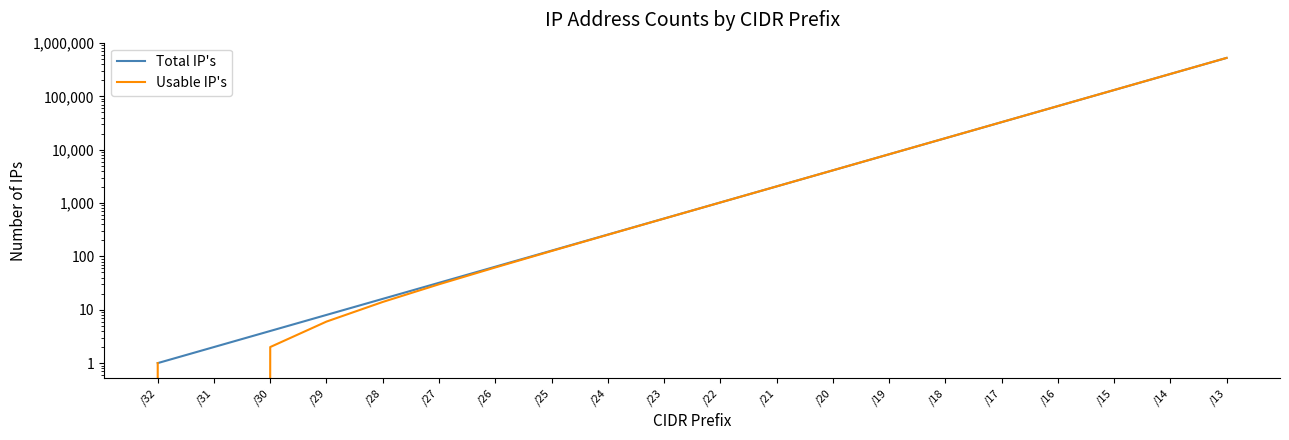

Rank the series by their average value, from lowest to highest.

Usable IP's, Total IP's